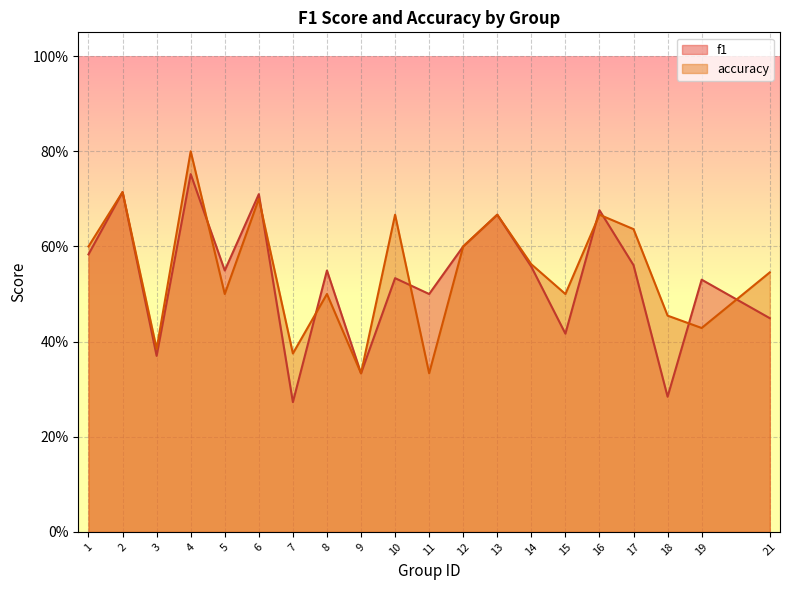

What is the total value across all series at 5?

1.0